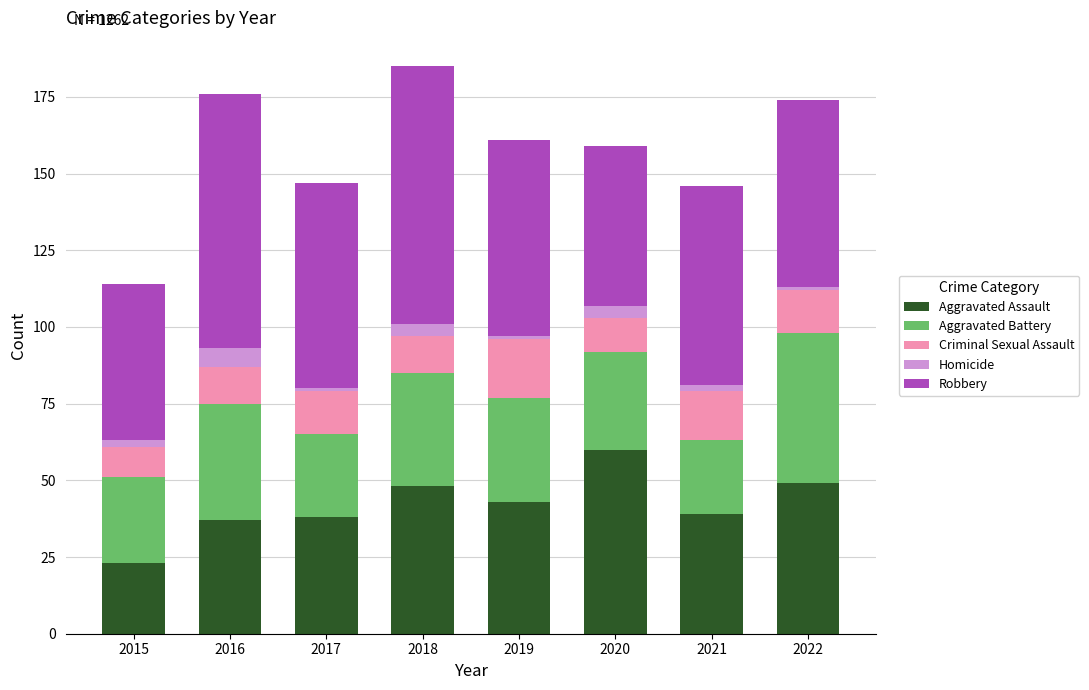

Which category has the highest value in the Aggravated Assault series?

2020